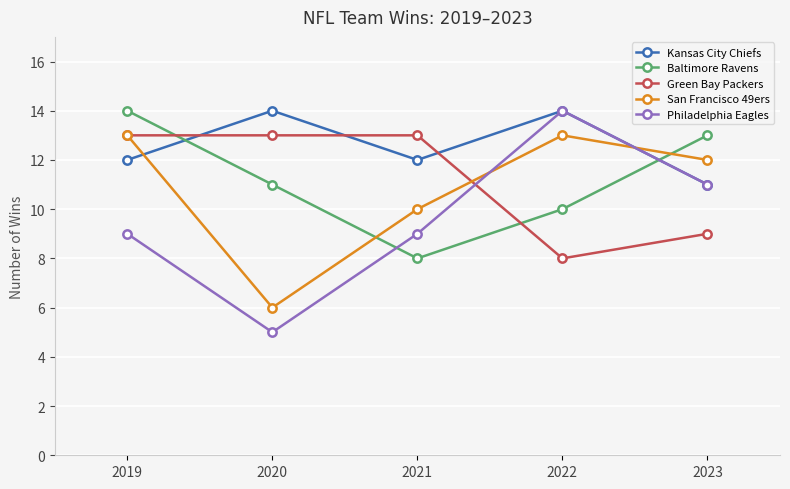

How many Green Bay Packers values are between 9 and 13?

4